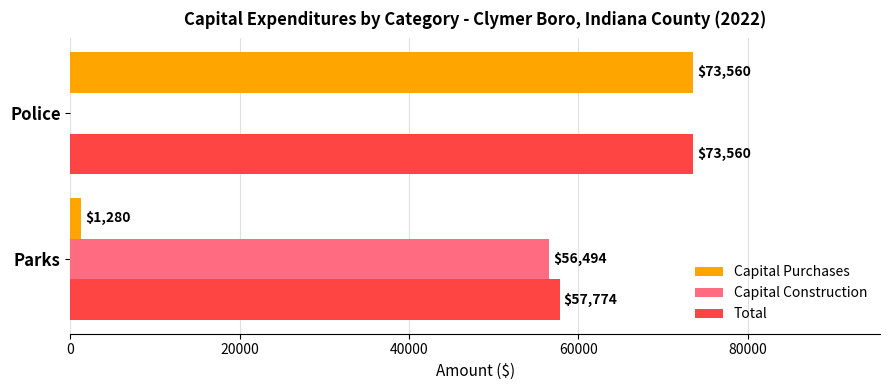

What is the sum of the Total values at Police and Parks?

131334